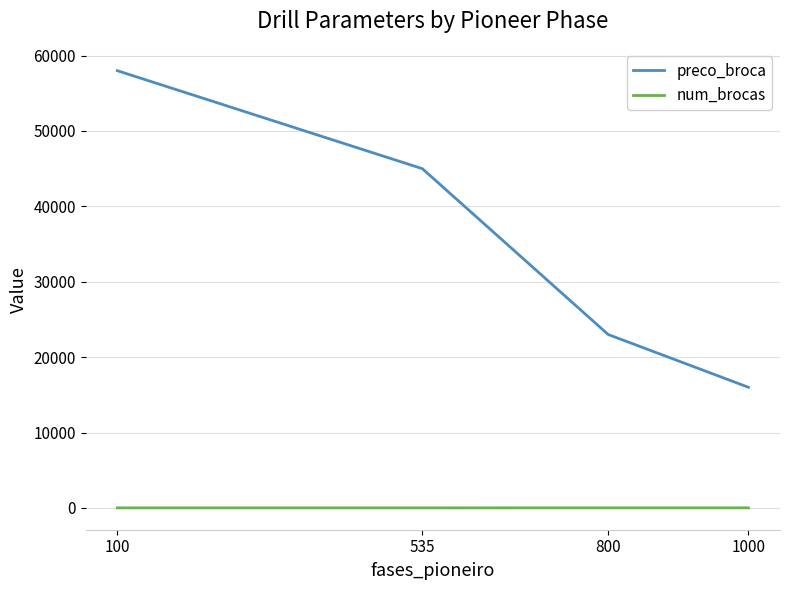

How many values in the preco_broca series are below 45000?

2